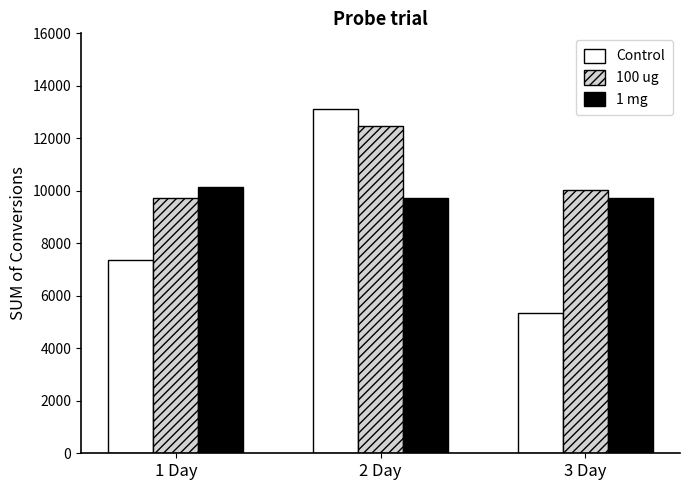

The 1 mg series shows 15104 at 2 Day. True or false?

False